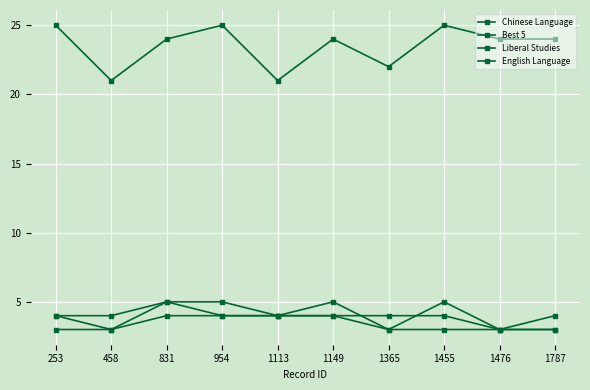

What is the greatest value displayed?

25